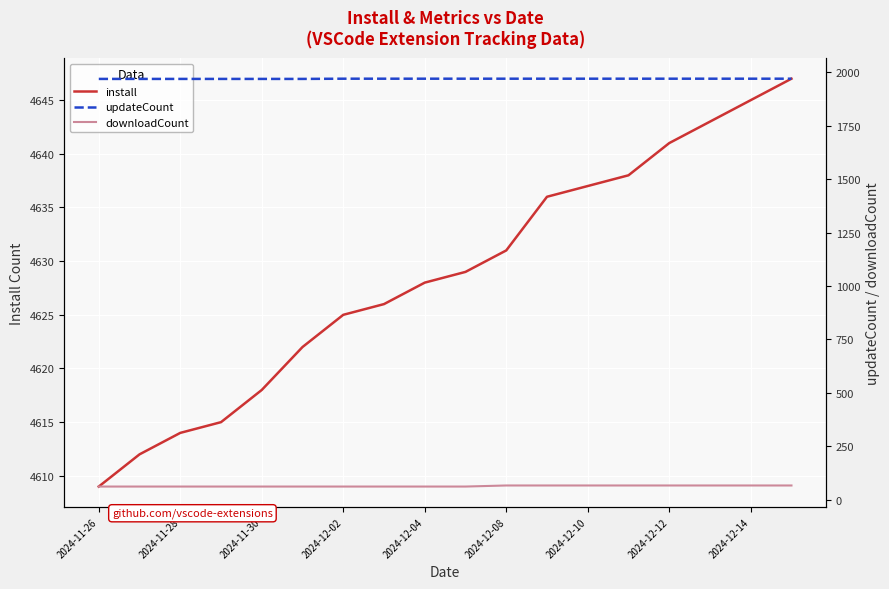

Is it true that downloadCount equals 17 at 15?

False